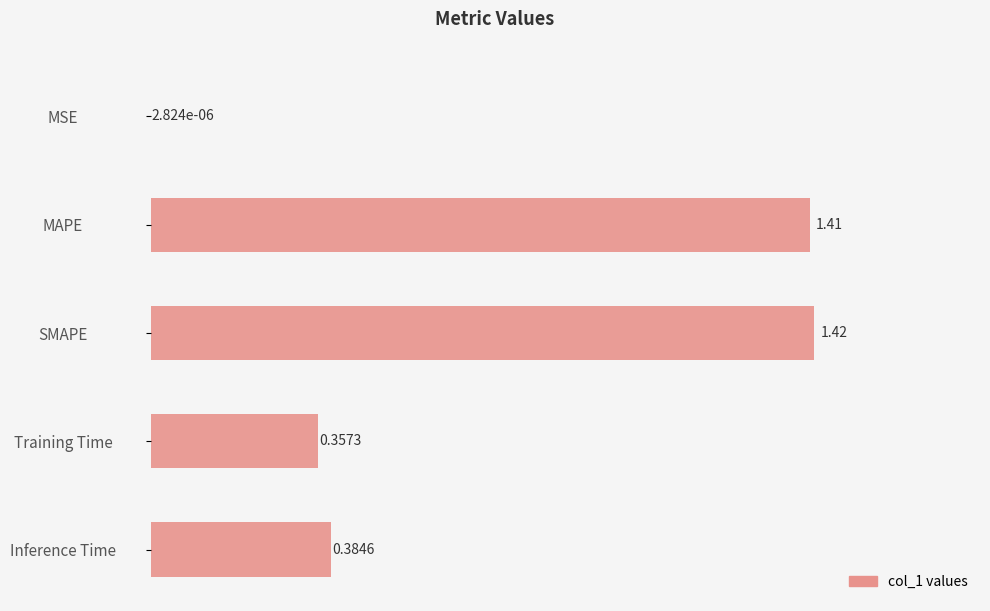

Approximately how many times larger is the value at Inference Time compared to SMAPE?

0.3